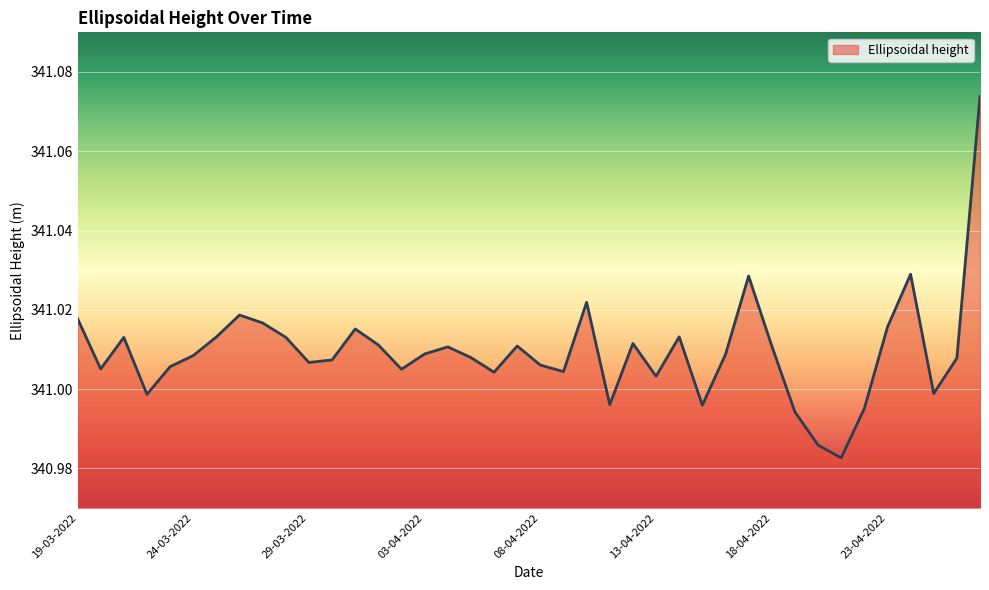

At which category does the chart reach its minimum across all series?

21-04-2022